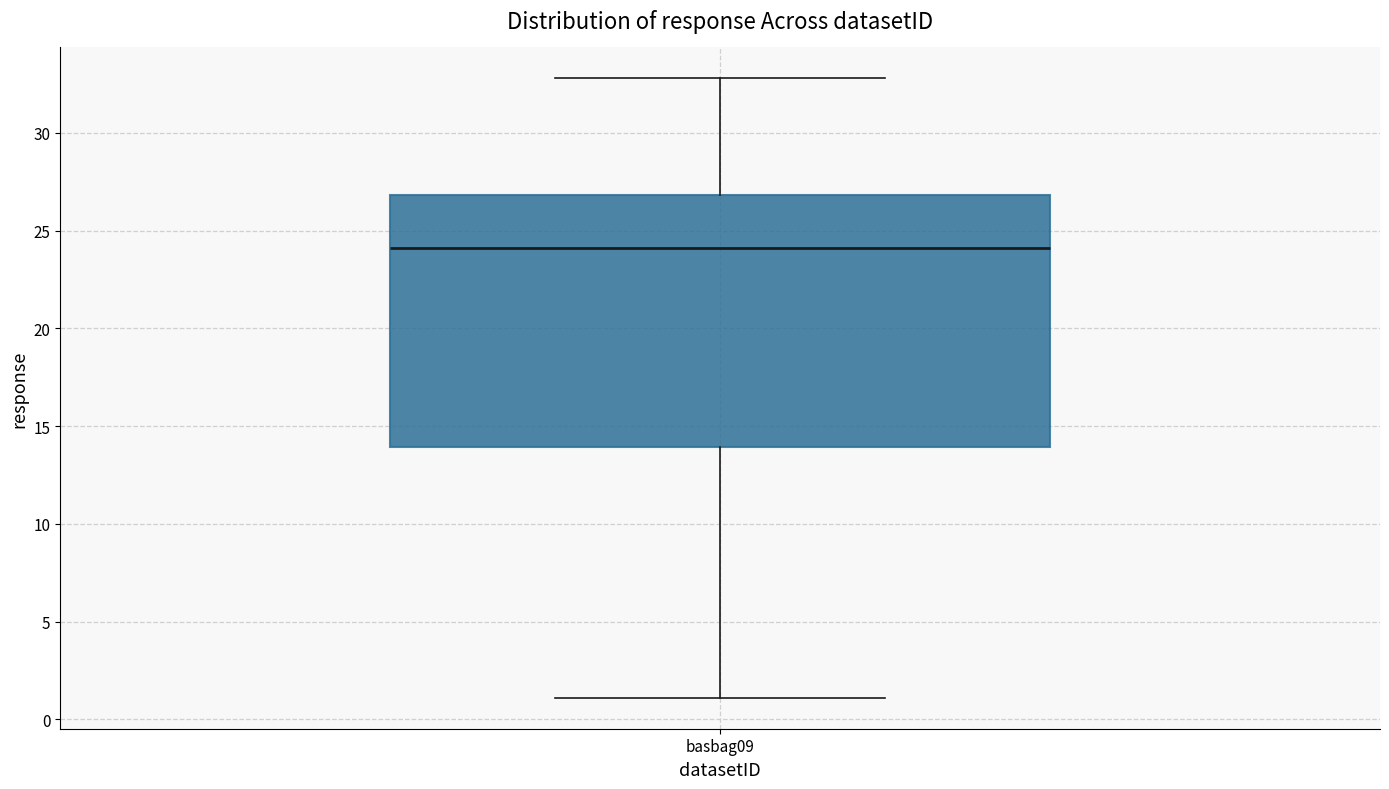

Where is the lower edge of the box for basbag09 on the y-axis? The values are not printed on the chart, so give them approximately, as read against the axis.

14